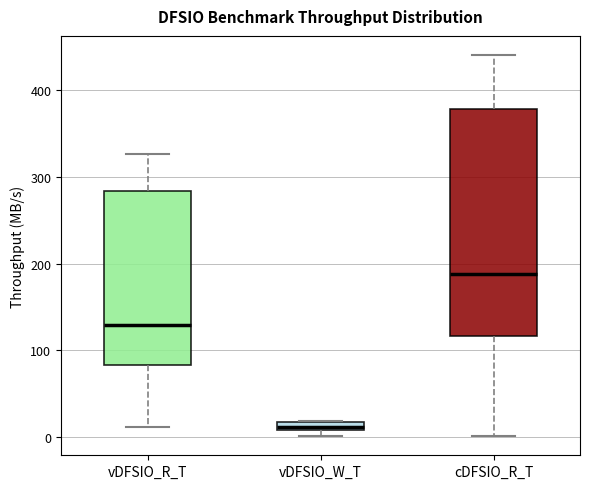

Where is the lower edge of the box for vDFSIO_W_T on the y-axis? The values are not printed on the chart, so give them approximately, as read against the axis.

10